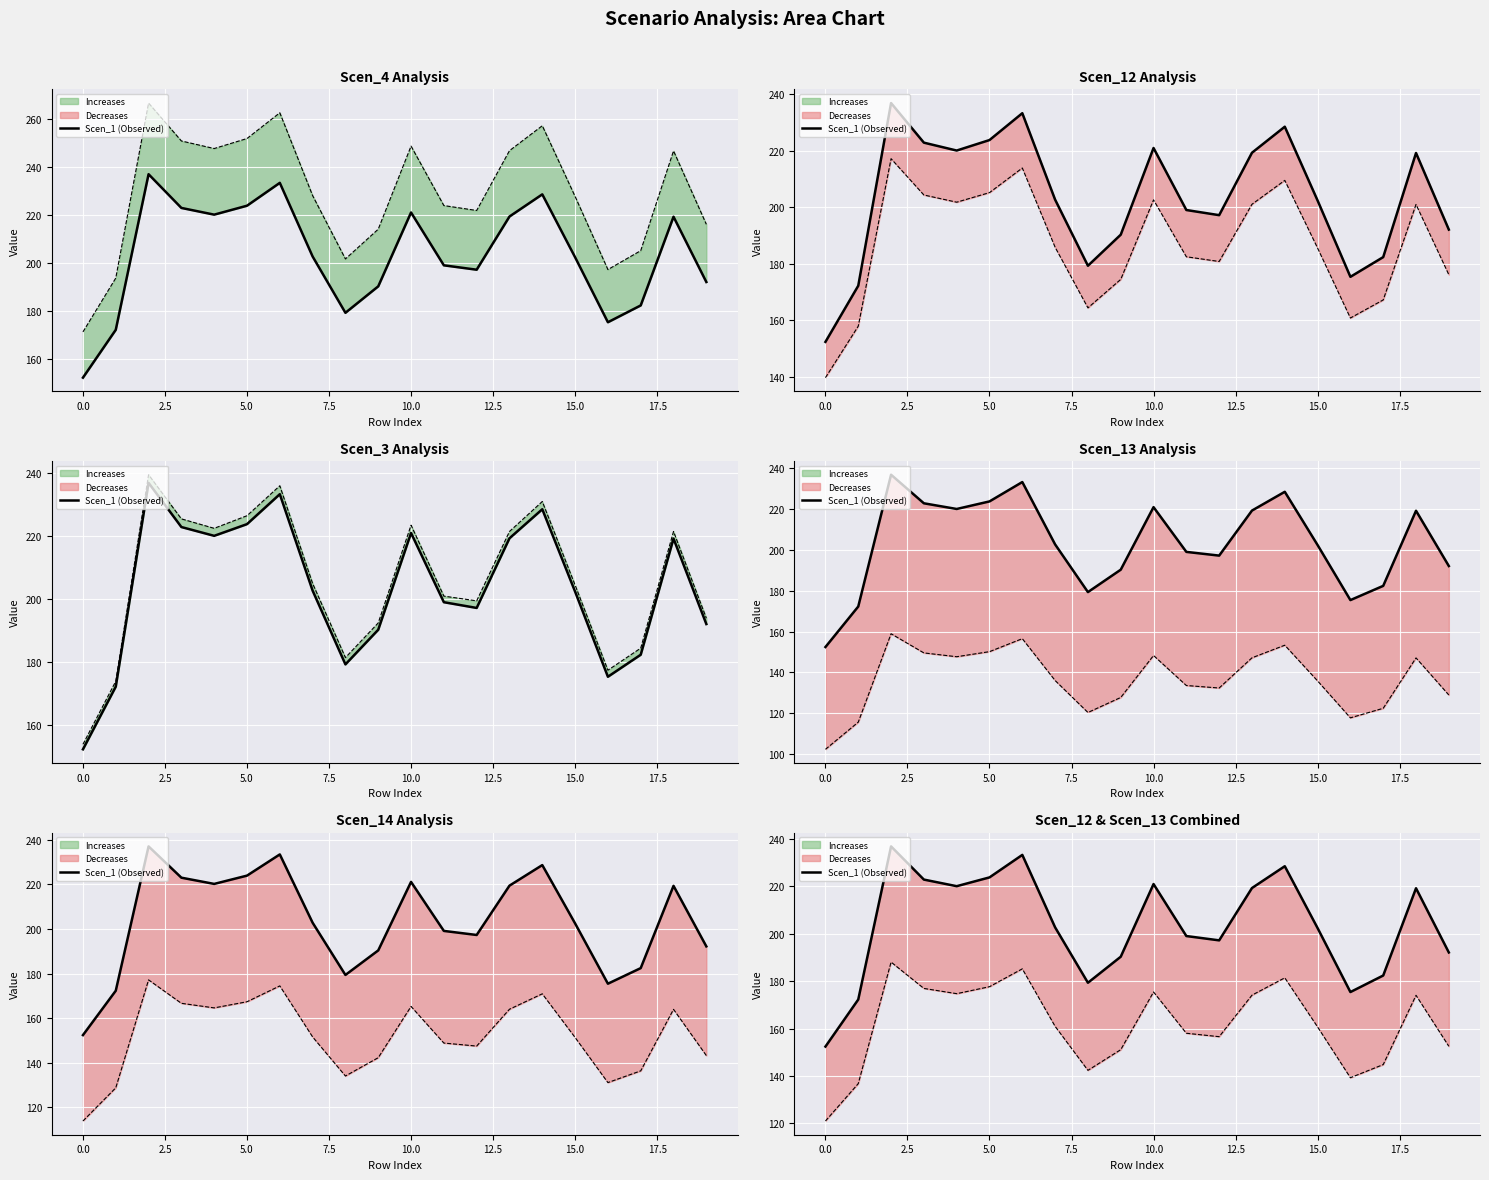

Reading left to right, transcribe all the data shown in this chart.

152.4	172.3	236.9	222.9	220.1	223.8	233.3	202.7	179.3	190.3	221.0	199.1	197.2	219.3	228.6	202.4	175.4	182.4	219.2	192.1